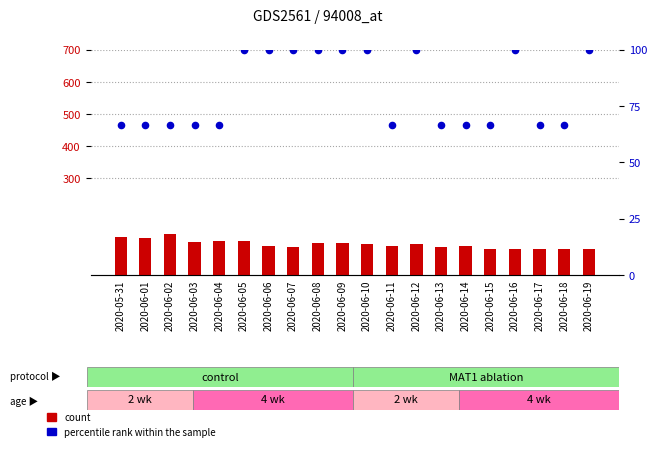

Which series has the largest Y range (max minus min)?

count